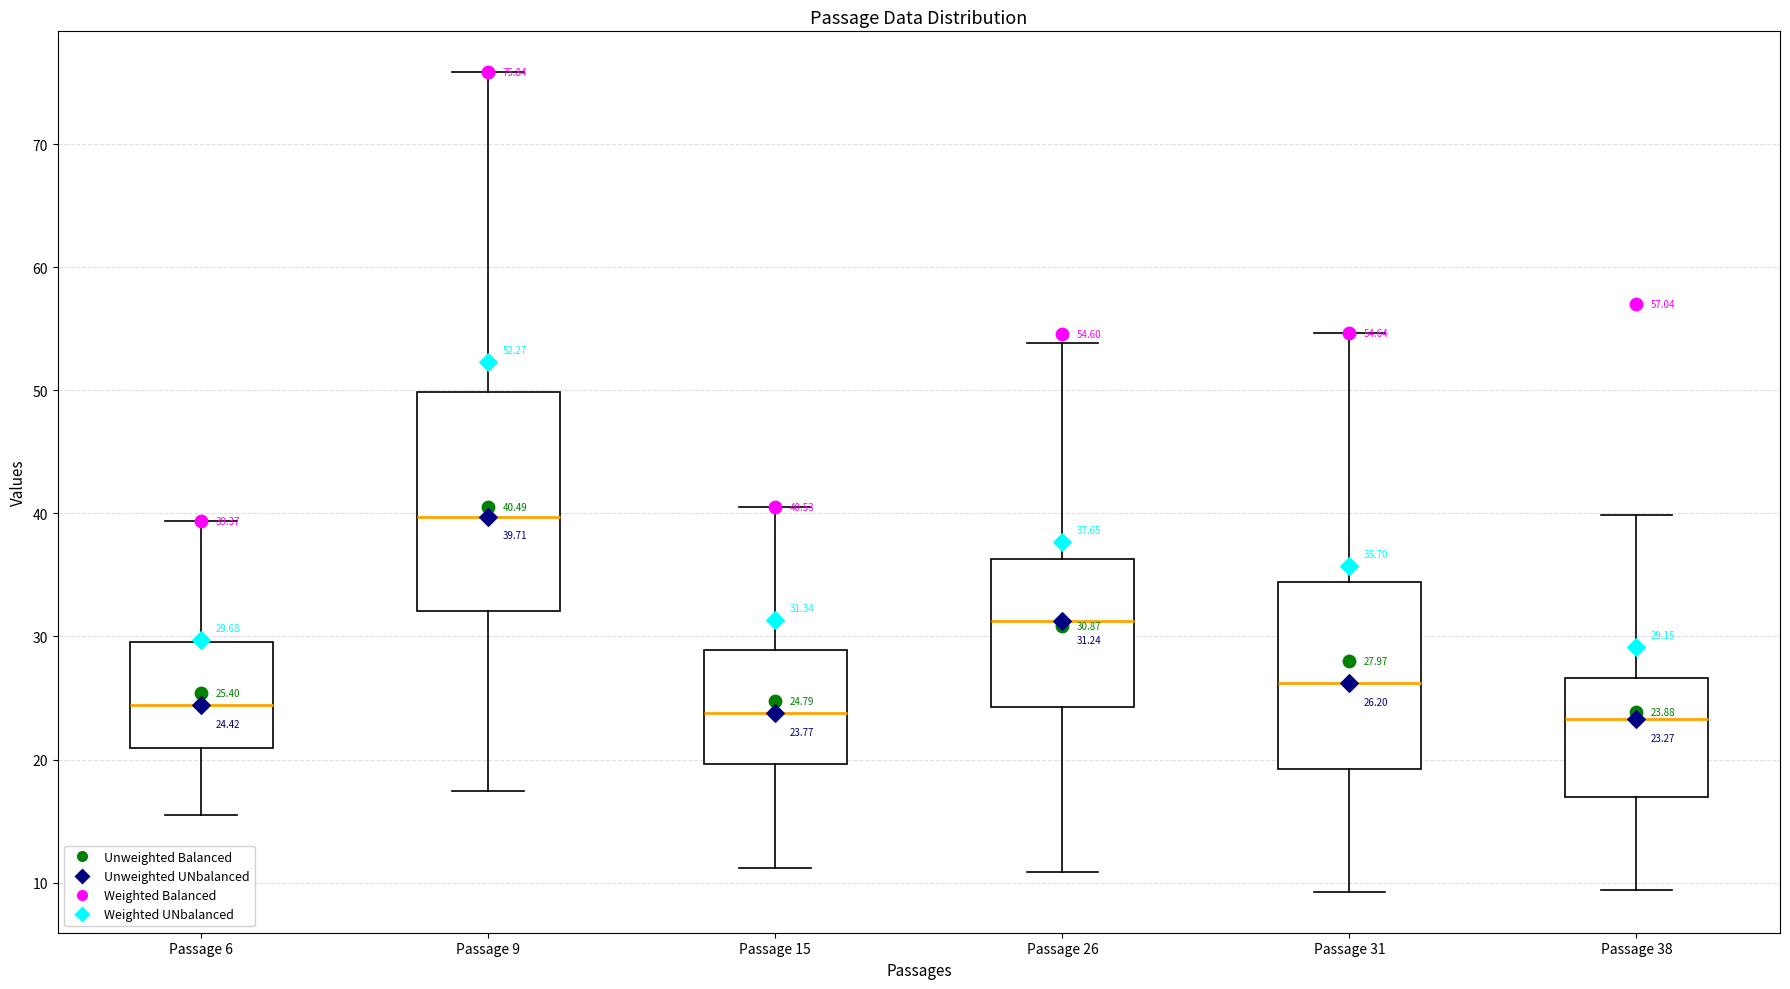

Which box's median line is the highest?

Passage 9